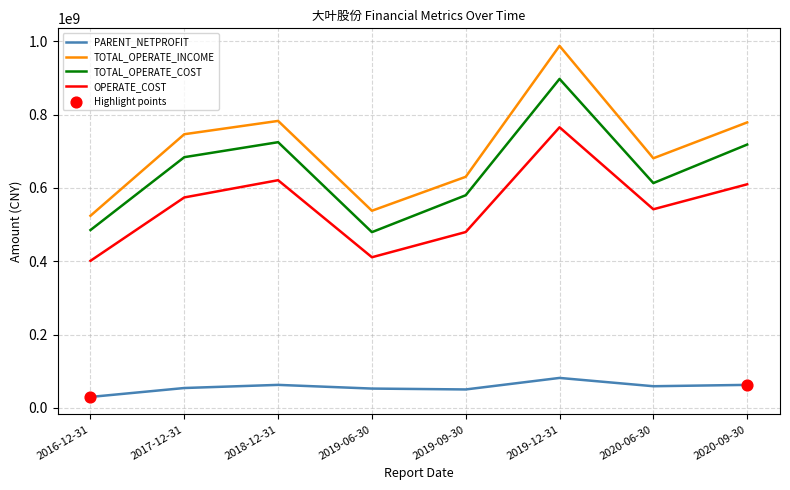

What is the total value across all series at 2017-12-31?

2058584036.6